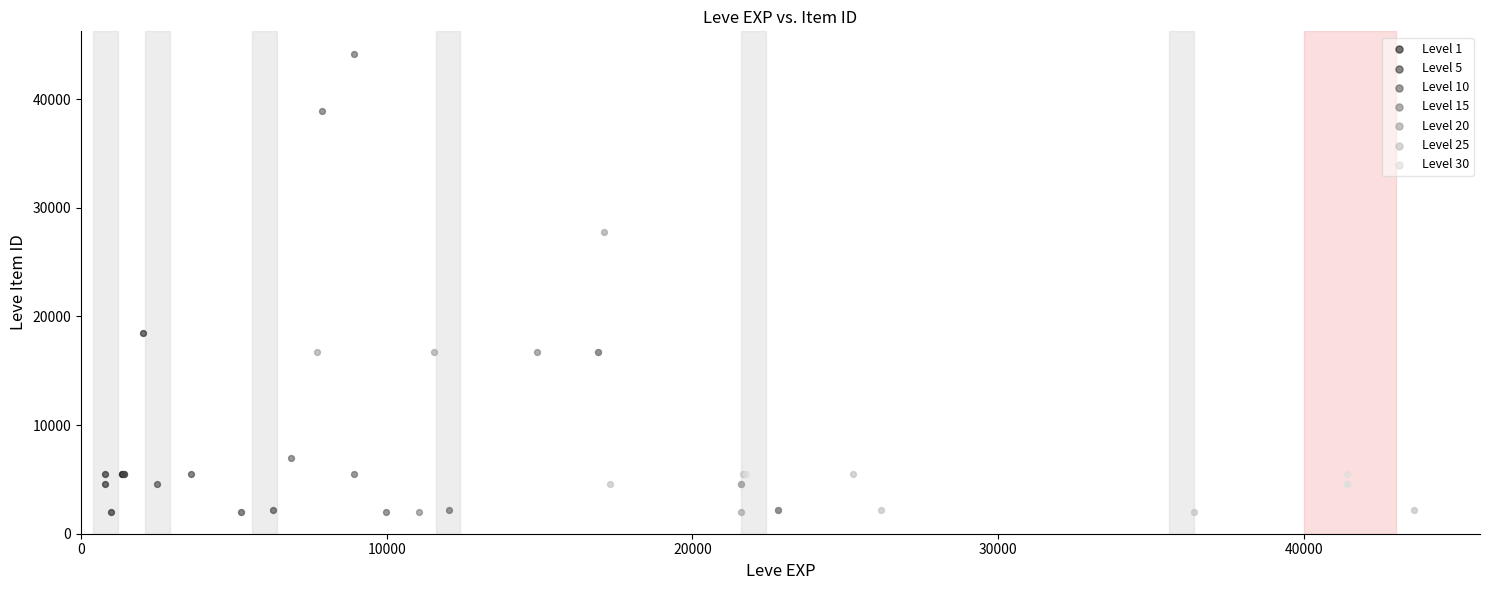

Which series has the widest spread of Y values?

Level 10